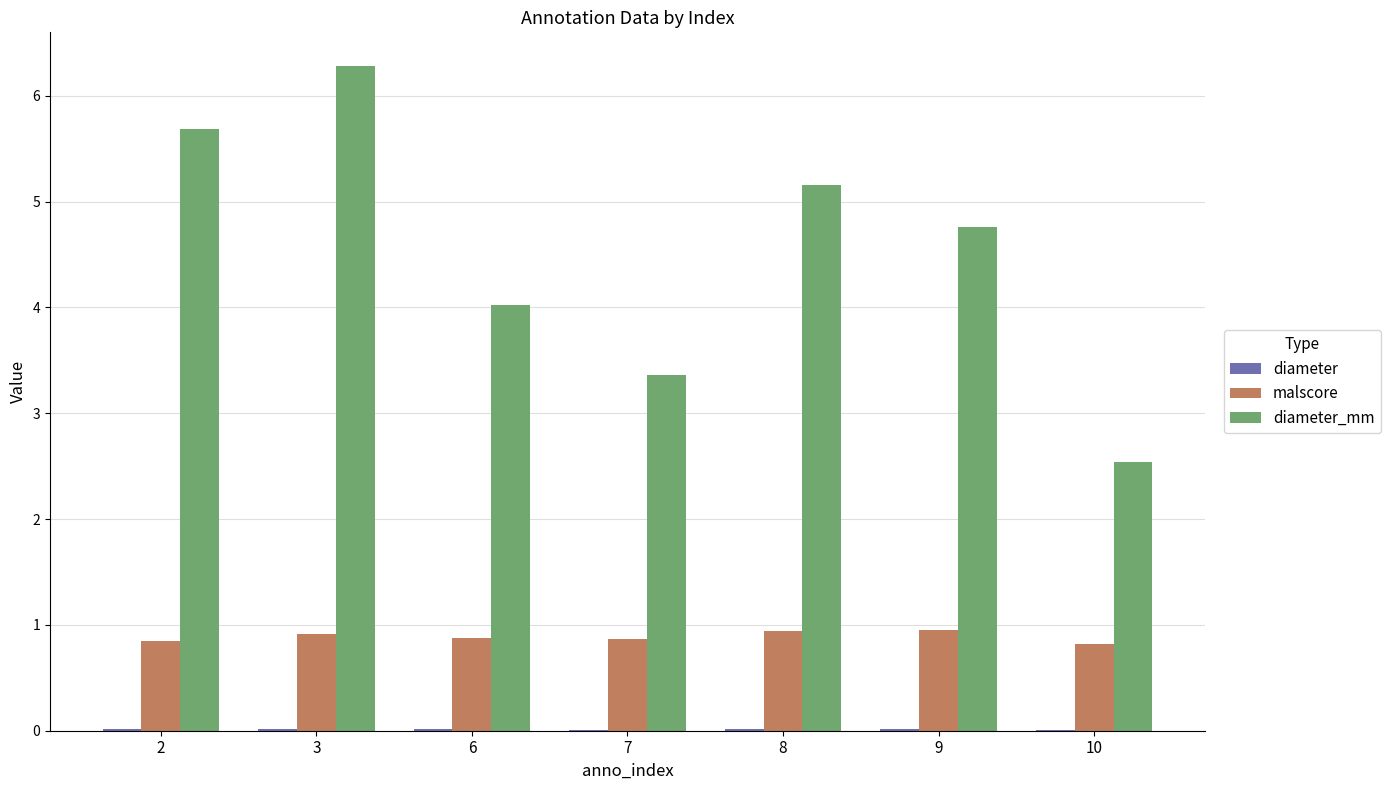

What is the maximum value for malscore?

1.0